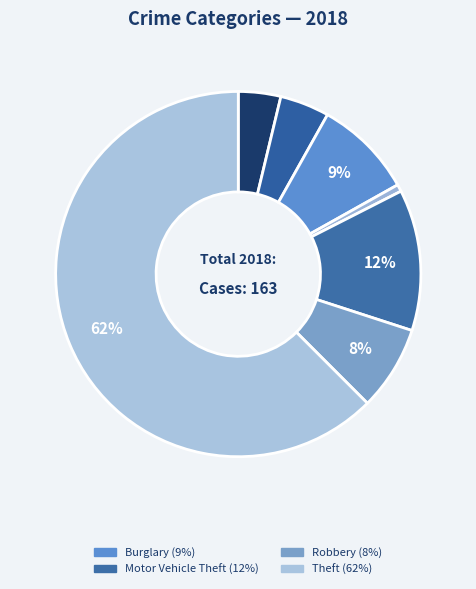

How many segments does this pie chart have?

7